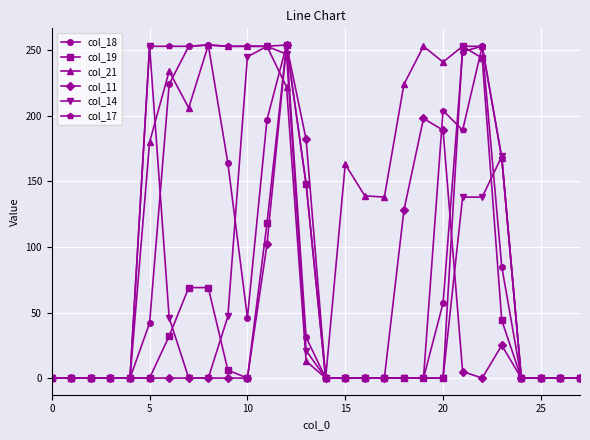

How many distinct data groups are displayed?

6